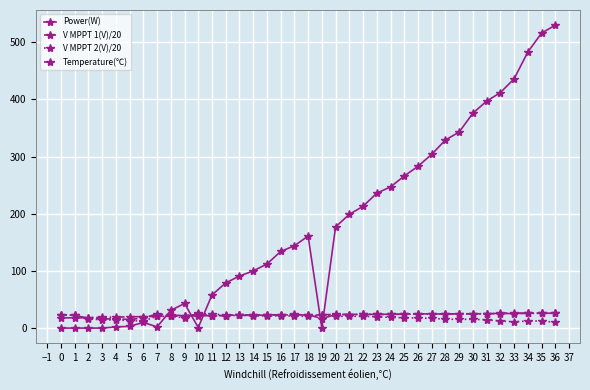

Is it true that Power(W) equals 79.0 at 12?

True